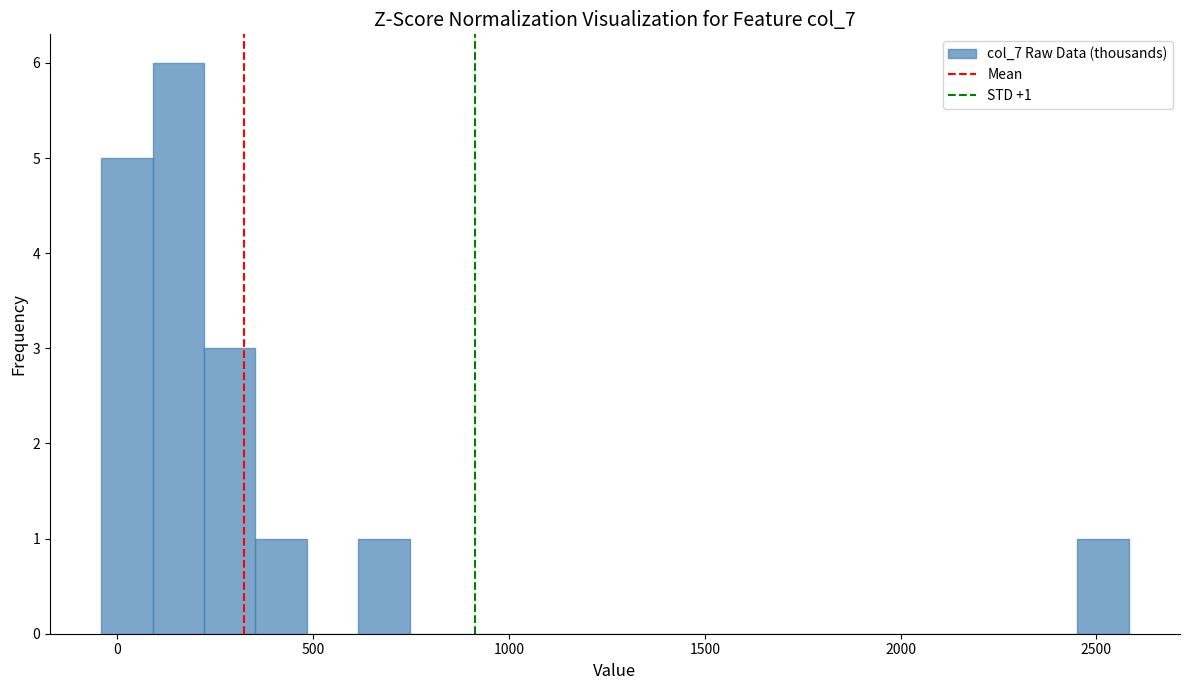

Around what value on the x-axis is the tallest bar? Give the approximate position of its centre, as read against the axis.

150